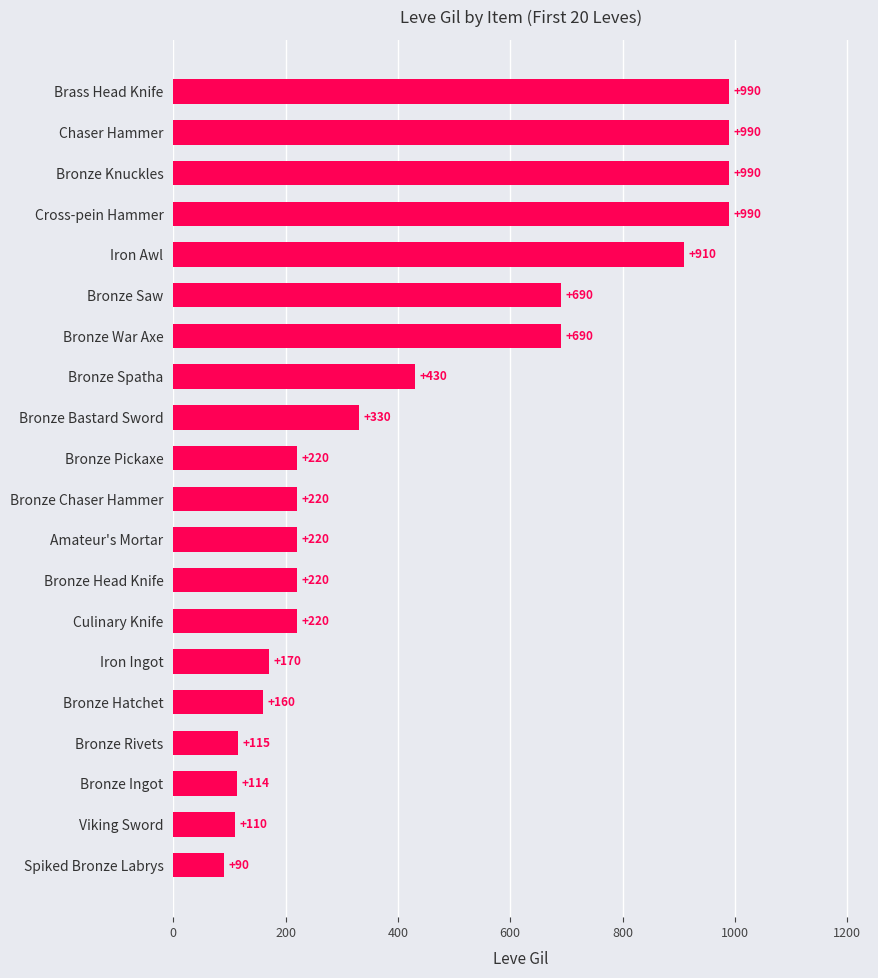

Reading bottom to top, list all the values displayed in this chart.

Spiked Bronze Labrys=90	Viking Sword=110	Bronze Ingot=114	Bronze Rivets=115	Bronze Hatchet=160	Iron Ingot=170	Culinary Knife=220	Bronze Head Knife=220	Amateur's Mortar=220	Bronze Chaser Hammer=220	Bronze Pickaxe=220	Bronze Bastard Sword=330	Bronze Spatha=430	Bronze War Axe=690	Bronze Saw=690	Iron Awl=910	Cross-pein Hammer=990	Bronze Knuckles=990	Chaser Hammer=990	Brass Head Knife=990